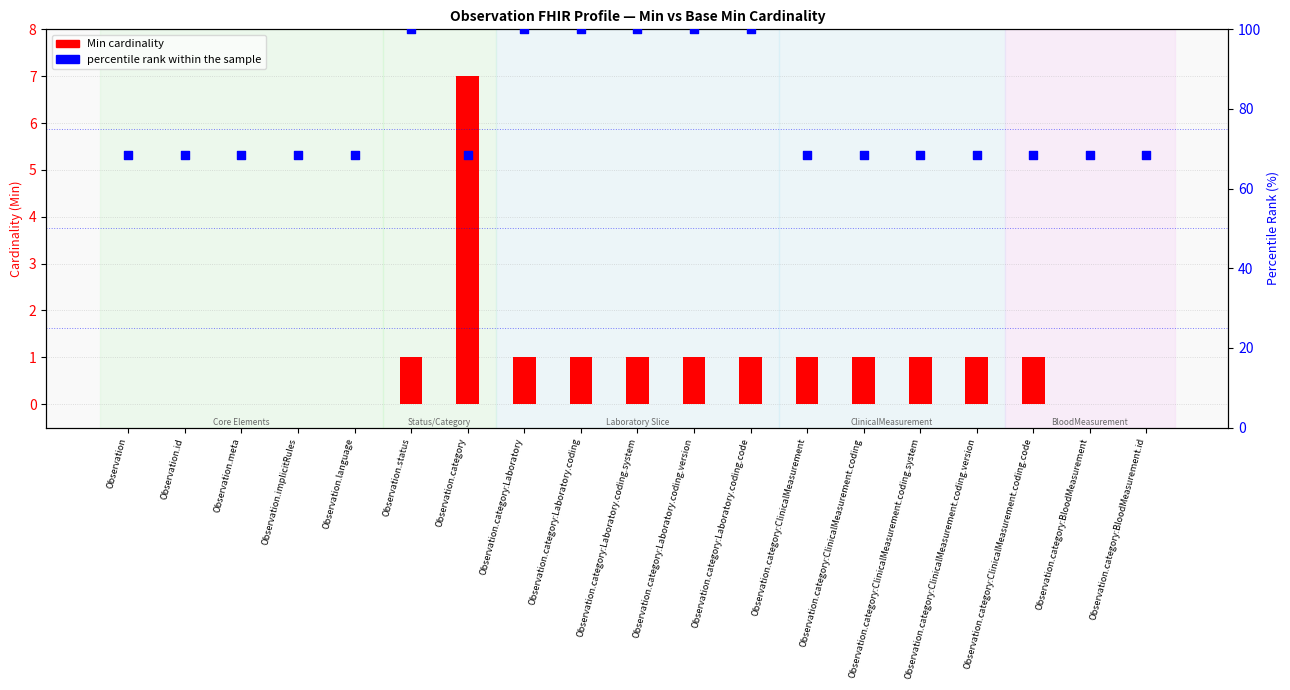

What is the total value across all series at Observation.category:ClinicalMeasurement.coding.system?

69.4